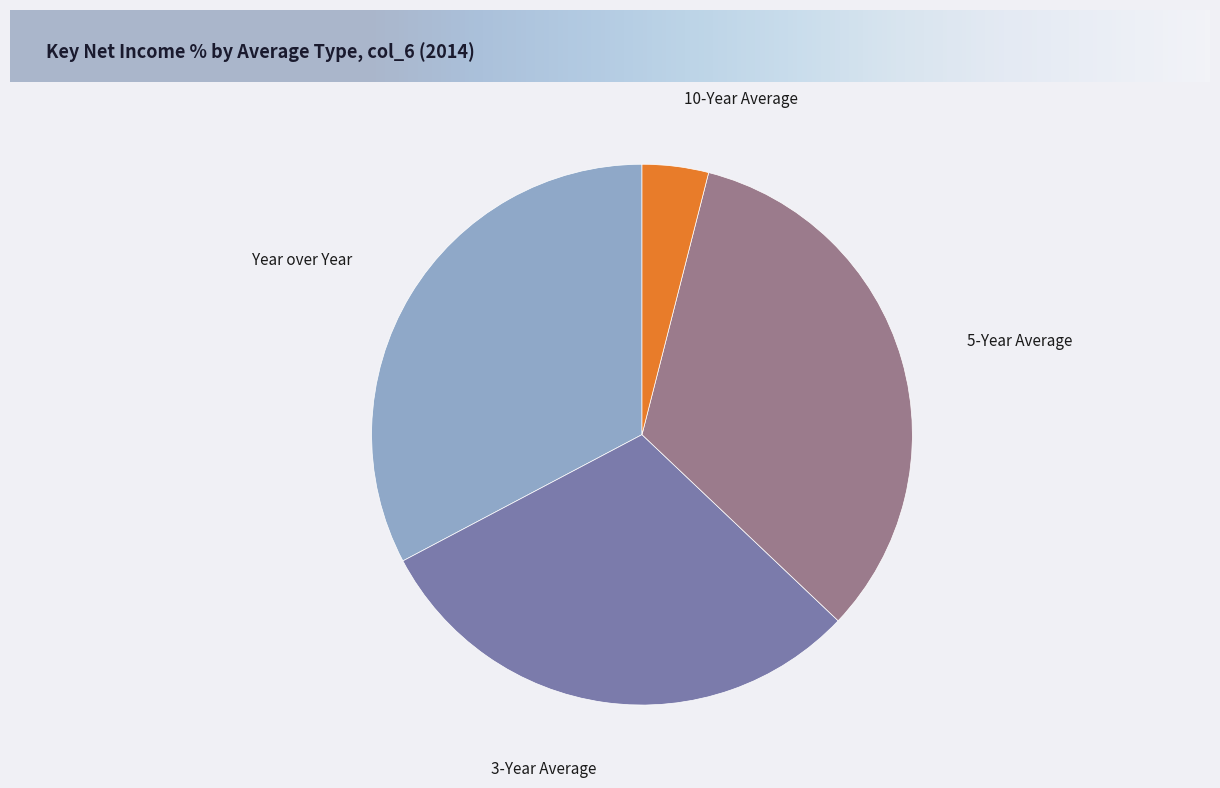

Does any single category account for the majority?

No